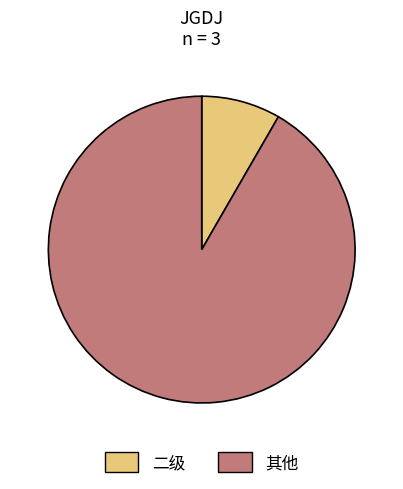

Rank the categories by value from highest to lowest.

其他, 二级